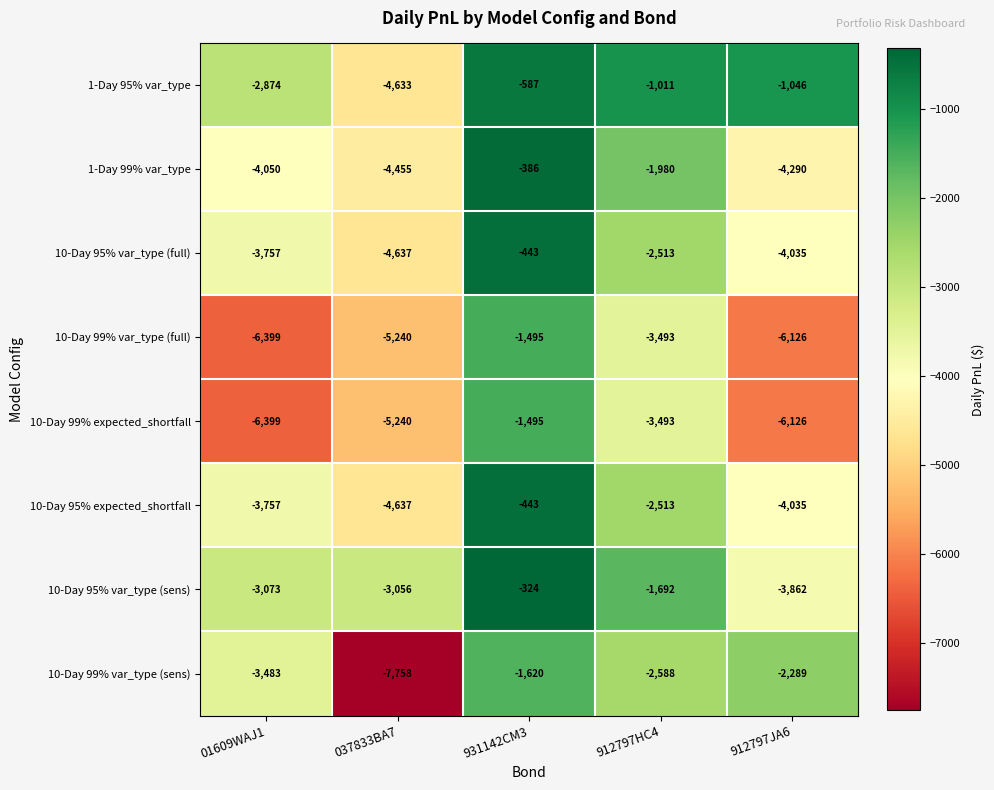

Count the number of categories in the chart.

5